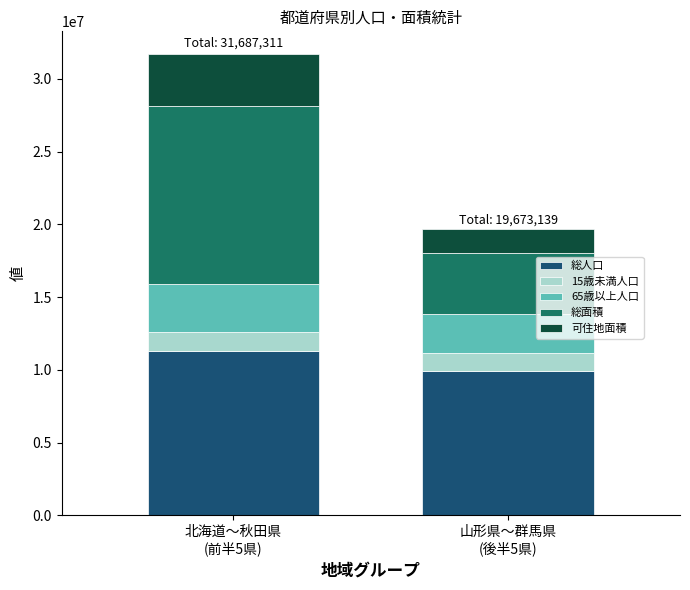

What is the sum of all 65歳以上人口 values?

5974274